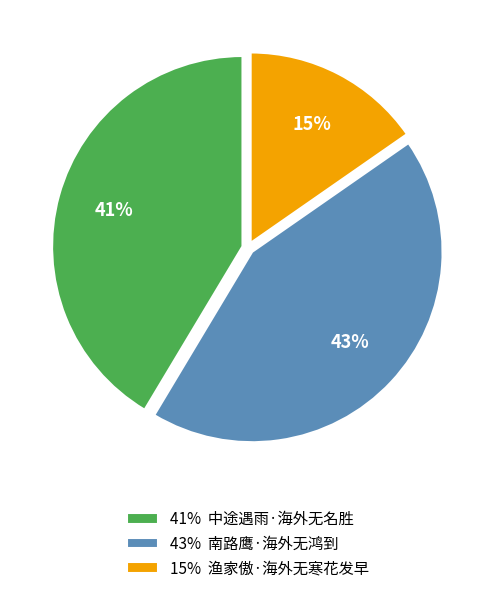

Do 43% 南路鹰·海外无鸿到 and 15% 渔家傲·海外无寒花发早 together represent more than half of the pie?

Yes